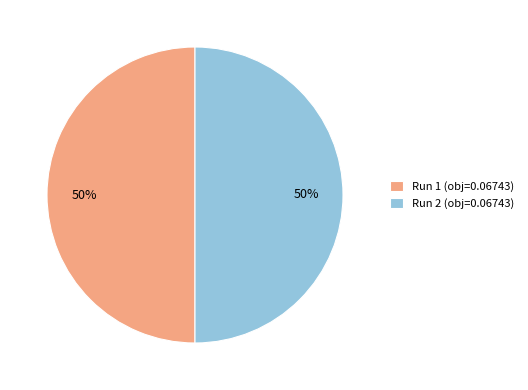

Combined, do Run 1 (obj=0.06743) and Run 2 (obj=0.06743) account for over 50%?

Yes